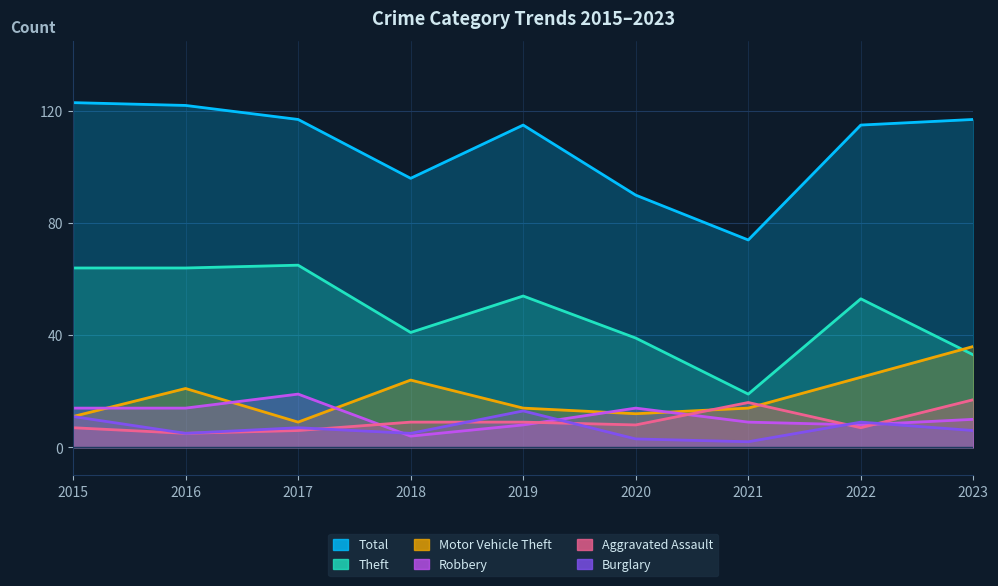

Is it true that Aggravated Assault equals 16 at 2021?

True